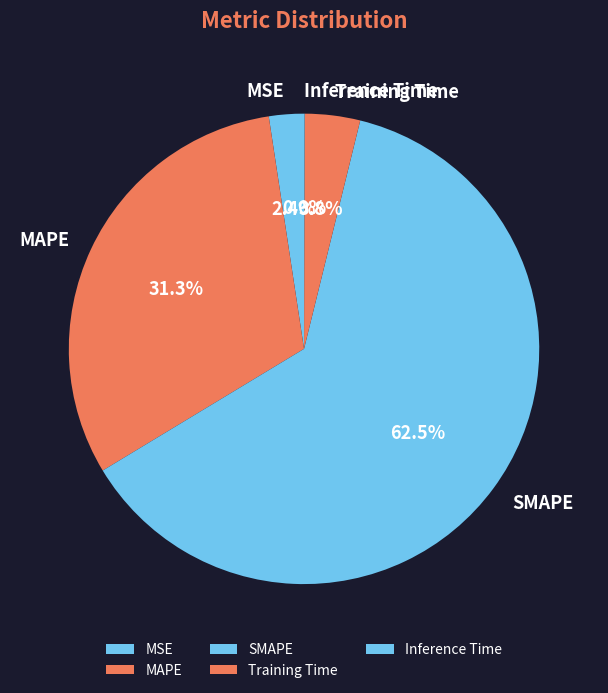

What is the largest slice in the pie chart?

SMAPE